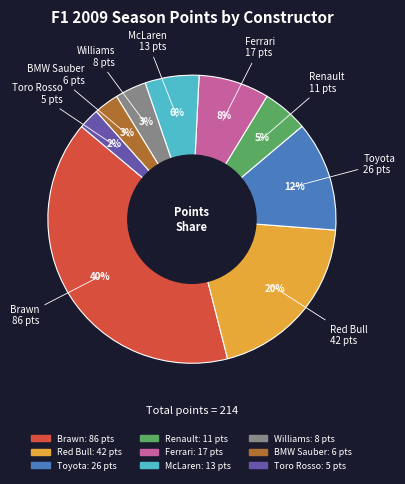

Does any single category account for the majority?

No